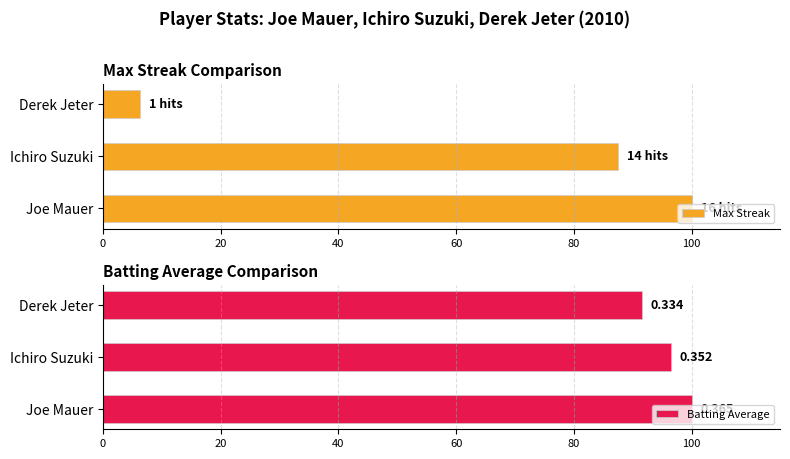

At how many categories does at least one series exceed 26?

3